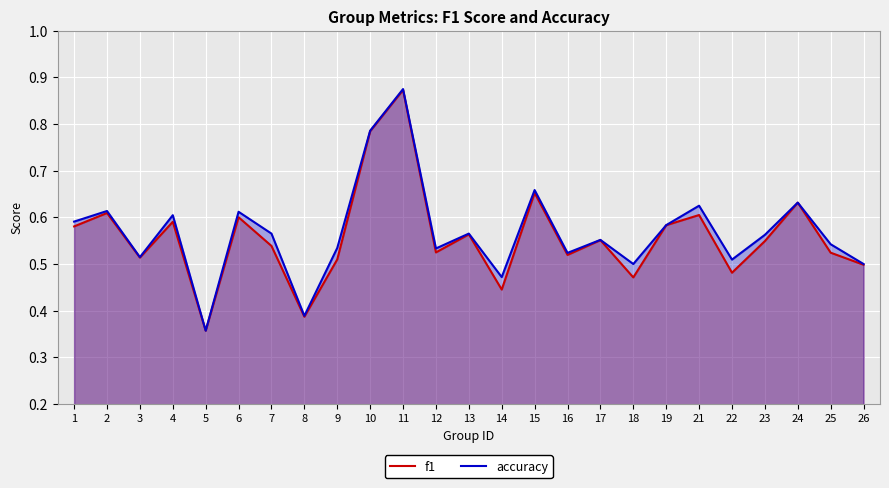

Reading left to right, extract all data points from this chart.

f1: 1=0.6	2=0.6	3=0.5	4=0.6	5=0.4	6=0.6	7=0.5	8=0.4	9=0.5	10=0.8	11=0.9	12=0.5	13=0.6	14=0.4	15=0.7	16=0.5	17=0.6	18=0.5	19=0.6	21=0.6	22=0.5	23=0.5	24=0.6	25=0.5	26=0.5
accuracy: 1=0.6	2=0.6	3=0.5	4=0.6	5=0.4	6=0.6	7=0.6	8=0.4	9=0.5	10=0.8	11=0.9	12=0.5	13=0.6	14=0.5	15=0.7	16=0.5	17=0.6	18=0.5	19=0.6	21=0.6	22=0.5	23=0.6	24=0.6	25=0.5	26=0.5